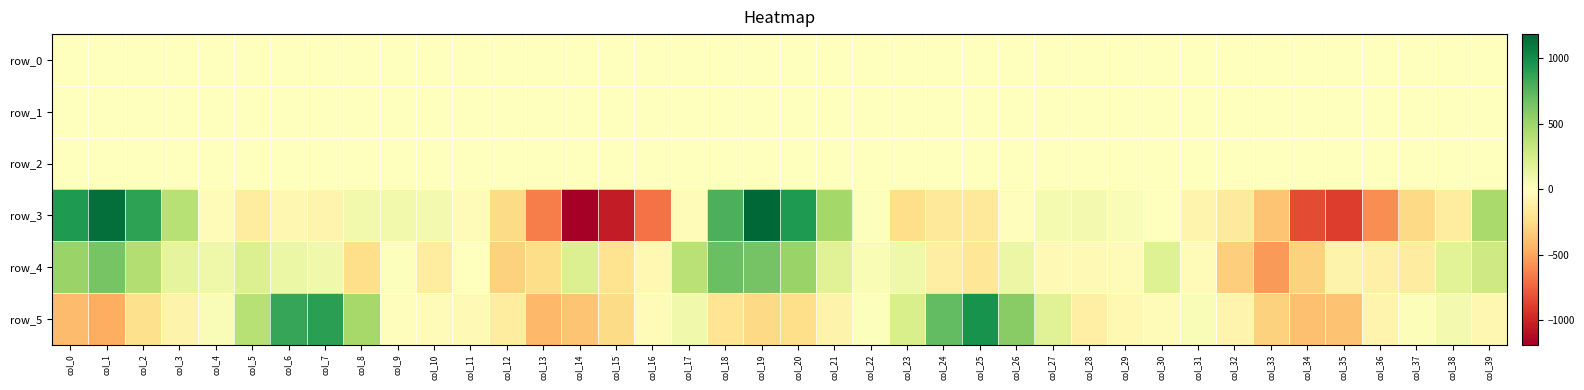

Reading right to left, extract all data points from this chart.

row_0: col_39=0.4	col_38=0.4	col_37=0.3	col_36=0.2	col_35=0.3	col_34=0.4	col_33=0.3	col_32=0.1	col_31=-0.0	col_30=-0.1	col_29=-0.0	col_28=0.2	col_27=0.3	col_26=0.4	col_25=-0.1	col_24=-0.5	col_23=-0.3	col_22=-0.3	col_21=-0.1	col_20=0.1	col_19=0.3	col_18=0.6	col_17=0.5	col_16=0.3	col_15=0.2	col_14=0.4	col_13=0.4	col_12=0.2	col_11=0.0	col_10=0.0	col_9=0.3	col_8=0.5	col_7=0.2	col_6=-0.3	col_5=-0.5	col_4=-0.2	col_3=-0.1	col_2=-0.0	col_1=0.3	col_0=0.6
row_1: col_39=-0.8	col_38=-0.6	col_37=-0.7	col_36=-0.7	col_35=-0.5	col_34=-0.2	col_33=-0.0	col_32=0.1	col_31=0.1	col_30=0.0	col_29=0.1	col_28=0.1	col_27=0.0	col_26=-0.0	col_25=-0.2	col_24=-0.1	col_23=0.0	col_22=0.1	col_21=-0.0	col_20=-0.3	col_19=-0.7	col_18=-0.8	col_17=-0.9	col_16=-0.9	col_15=-0.7	col_14=-0.3	col_13=0.0	col_12=0.2	col_11=0.1	col_10=0.1	col_9=0.1	col_8=0.1	col_7=-0.1	col_6=-0.2	col_5=-0.1	col_4=0.1	col_3=0.0	col_2=-0.3	col_1=-0.7	col_0=-0.9
row_2: col_39=1.5	col_38=1.1	col_37=1.1	col_36=1.2	col_35=1.0	col_34=0.6	col_33=0.6	col_32=0.8	col_31=0.9	col_30=0.9	col_29=1.0	col_28=1.0	col_27=1.0	col_26=1.1	col_25=1.1	col_24=1.0	col_23=0.8	col_22=0.6	col_21=0.5	col_20=0.5	col_19=1.0	col_18=1.5	col_17=1.7	col_16=1.4	col_15=1.0	col_14=0.6	col_13=0.6	col_12=0.6	col_11=0.8	col_10=1.0	col_9=1.0	col_8=1.0	col_7=1.0	col_6=1.1	col_5=1.0	col_4=0.6	col_3=0.4	col_2=0.5	col_1=0.8	col_0=1.3
row_3: col_39=459.2	col_38=-145.8	col_37=-262.5	col_36=-587.2	col_35=-890.1	col_34=-837.3	col_33=-366.6	col_32=-150.8	col_31=-77.1	col_30=-3.7	col_29=33.4	col_28=73.1	col_27=60.2	col_26=-12.0	col_25=-169.9	col_24=-169.3	col_23=-232.1	col_22=13.8	col_21=474.5	col_20=932.3	col_19=1182.9	col_18=792.1	col_17=-25.3	col_16=-694.6	col_15=-1042.7	col_14=-1186.8	col_13=-646.9	col_12=-253.6	col_11=-33.2	col_10=69.2	col_9=81.2	col_8=77.5	col_7=-82.8	col_6=-61.4	col_5=-141.7	col_4=-35.3	col_3=389.8	col_2=886.4	col_1=1140.8	col_0=927.1
row_4: col_39=279.8	col_38=182.5	col_37=-135.2	col_36=-110.2	col_35=-88.0	col_34=-304.9	col_33=-545.3	col_32=-320.9	col_31=-25.6	col_30=196.1	col_29=-23.3	col_28=-37.4	col_27=-42.0	col_26=112.7	col_25=-184.1	col_24=-128.4	col_23=100.5	col_22=41.4	col_21=185.0	col_20=515.4	col_19=655.2	col_18=689.5	col_17=382.9	col_16=-54.9	col_15=-208.3	col_14=205.7	col_13=-248.1	col_12=-301.4	col_11=-9.0	col_10=-144.6	col_9=17.9	col_8=-240.0	col_7=91.1	col_6=111.3	col_5=205.1	col_4=100.3	col_3=154.9	col_2=410.5	col_1=639.3	col_0=516.3
row_5: col_39=-58.3	col_38=68.8	col_37=19.6	col_36=-77.4	col_35=-375.2	col_34=-384.9	col_33=-301.0	col_32=-81.7	col_31=32.1	col_30=-26.5	col_29=-53.2	col_28=-113.0	col_27=191.2	col_26=575.0	col_25=965.7	col_24=714.6	col_23=238.7	col_22=15.5	col_21=-91.3	col_20=-238.0	col_19=-266.8	col_18=-200.3	col_17=90.0	col_16=-32.6	col_15=-254.8	col_14=-367.1	col_13=-424.8	col_12=-144.0	col_11=-39.4	col_10=-19.8	col_9=-11.7	col_8=467.2	col_7=891.2	col_6=855.9	col_5=393.9	col_4=29.7	col_3=-87.2	col_2=-228.3	col_1=-467.8	col_0=-400.6